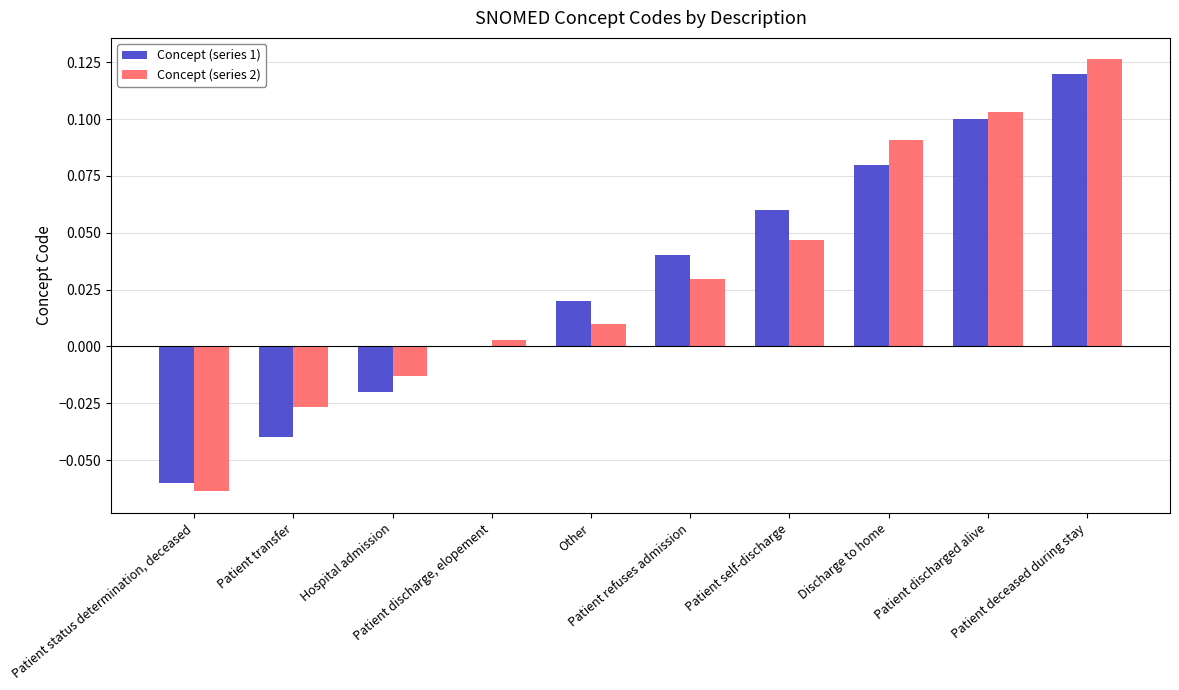

Are the bars horizontal?

No